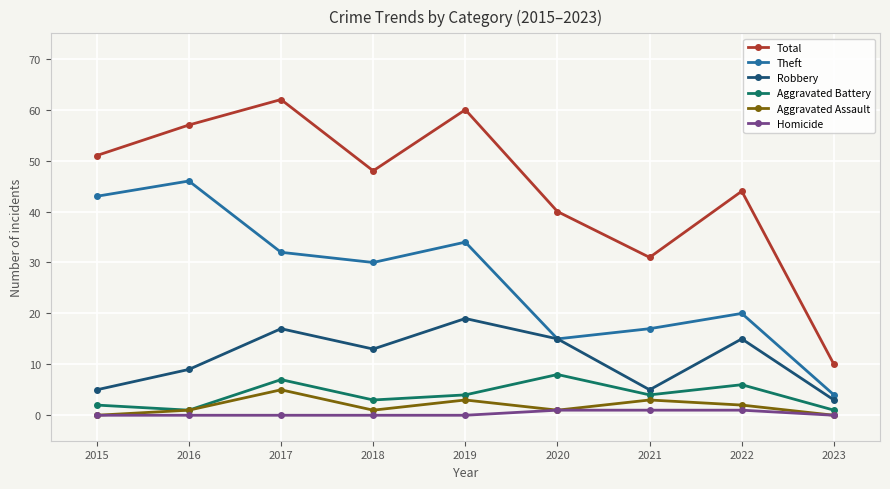

True or false: Theft and Aggravated Assault cross at least once.

False